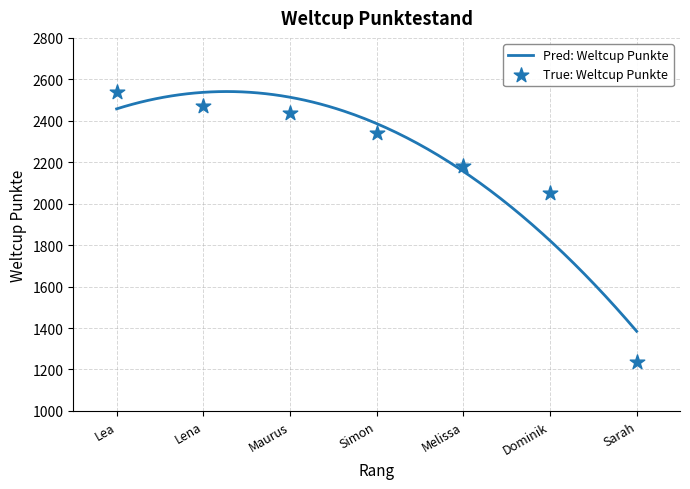

What is the lowest value of the Pred: Weltcup Punkte series?

1384.3